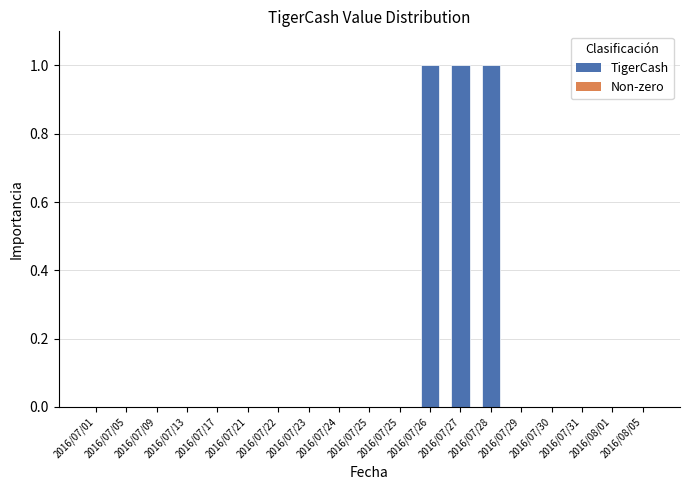

List the labels in order of value, largest first.

2016/07/26, 2016/07/27, 2016/07/28, 2016/07/01, 2016/07/05, 2016/07/09, 2016/07/13, 2016/07/17, 2016/07/21, 2016/07/22, 2016/07/23, 2016/07/24, 2016/07/25, 2016/07/25, 2016/07/29, 2016/07/30, 2016/07/31, 2016/08/01, 2016/08/05